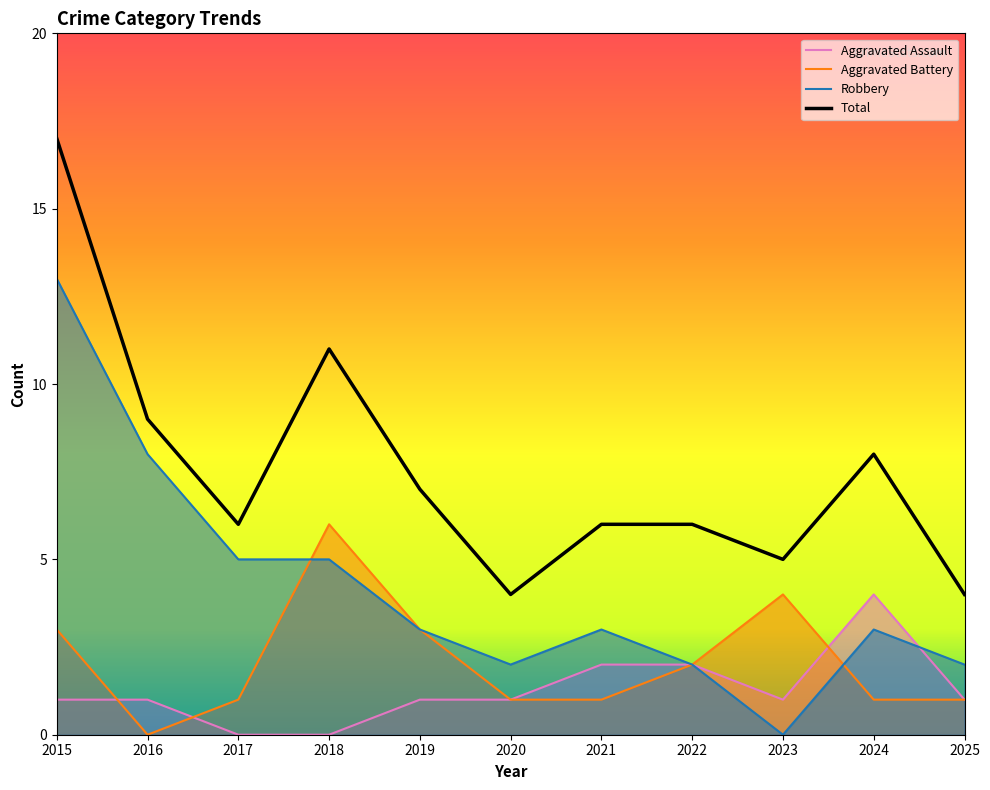

How many positive values does the Robbery series have?

10